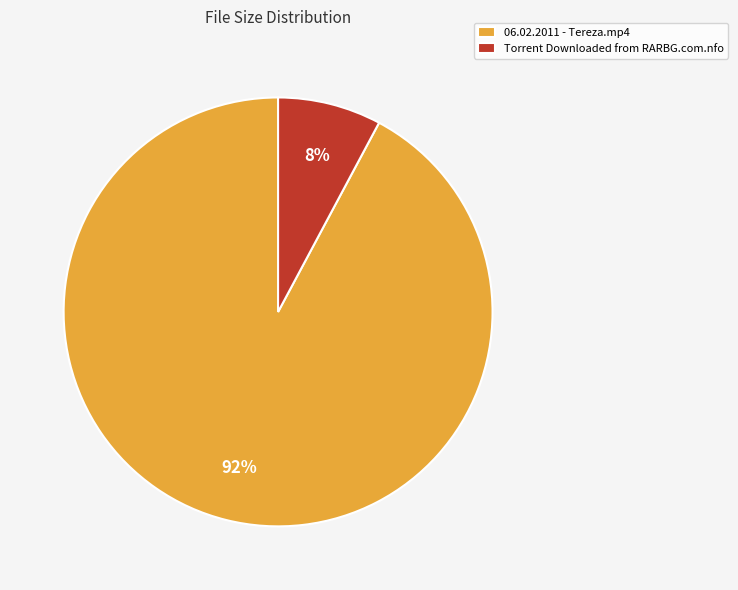

True or false: 06.02.2011 - Tereza.mp4 accounts for 92% of the total.

True